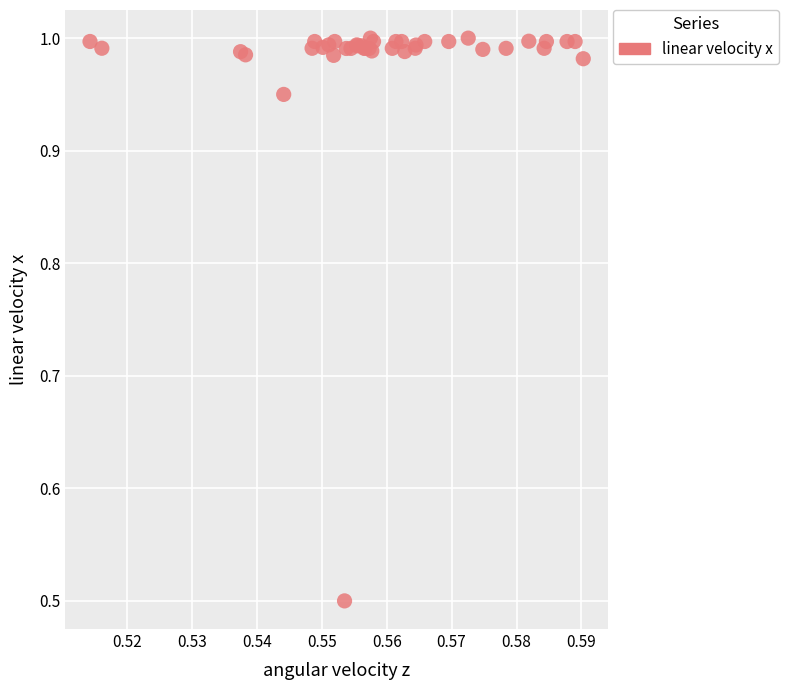

What Y value in the scatter plot is closest to 0?

0.5